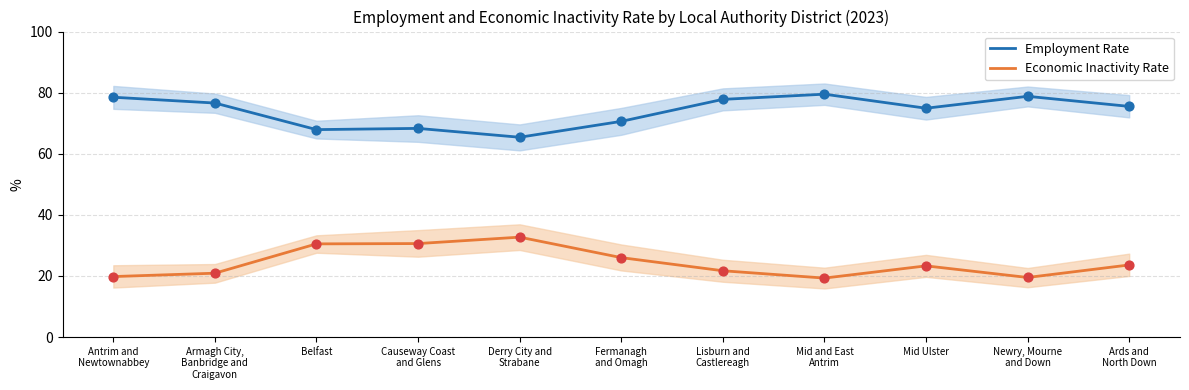

What are all the series names shown in the legend?

Employment Rate, Economic Inactivity Rate